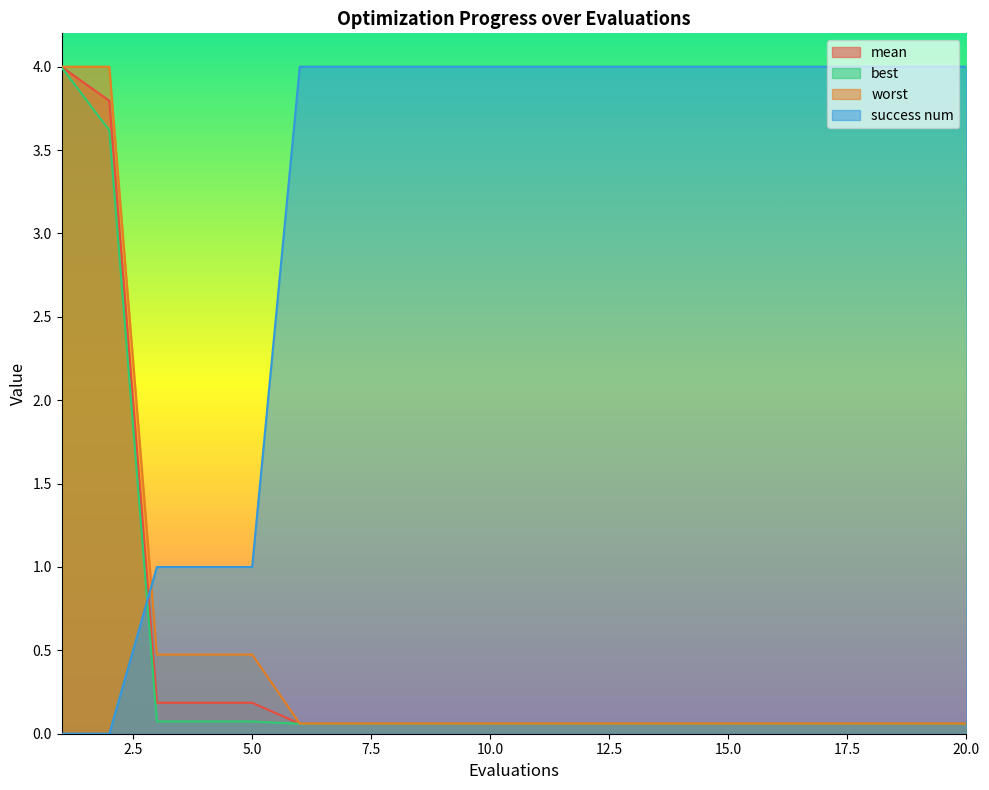

The value of mean at 20.0 is 0.1. True or false?

True